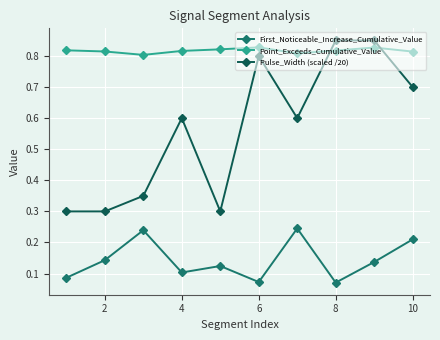

At how many categories does at least one series exceed 0?

10